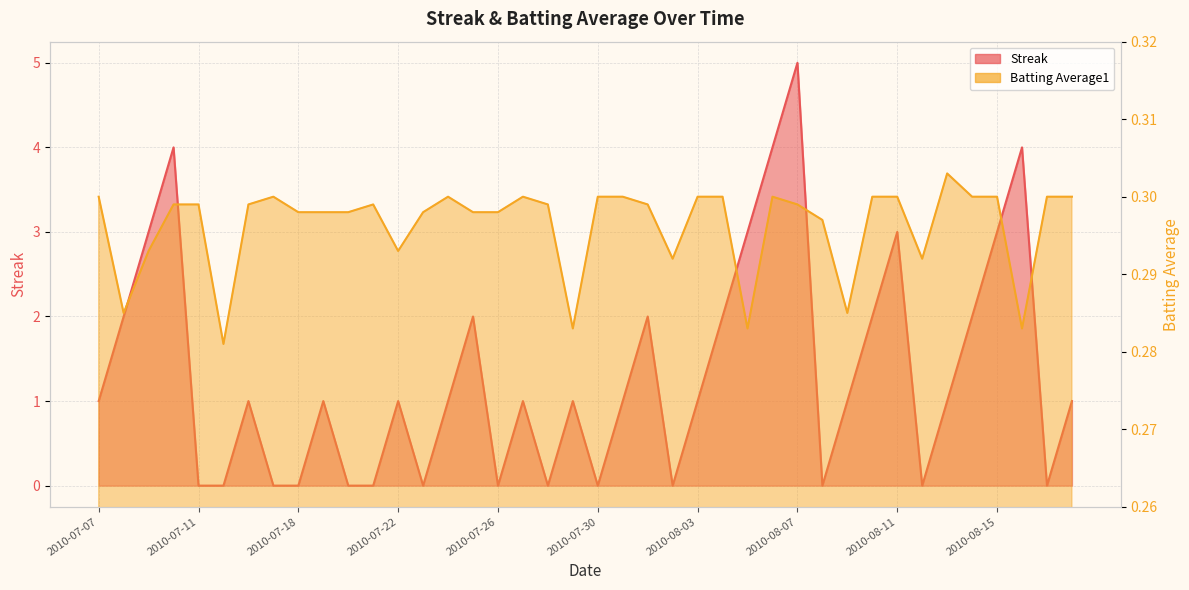

What are all the series names shown in the legend?

Streak, Batting Average1